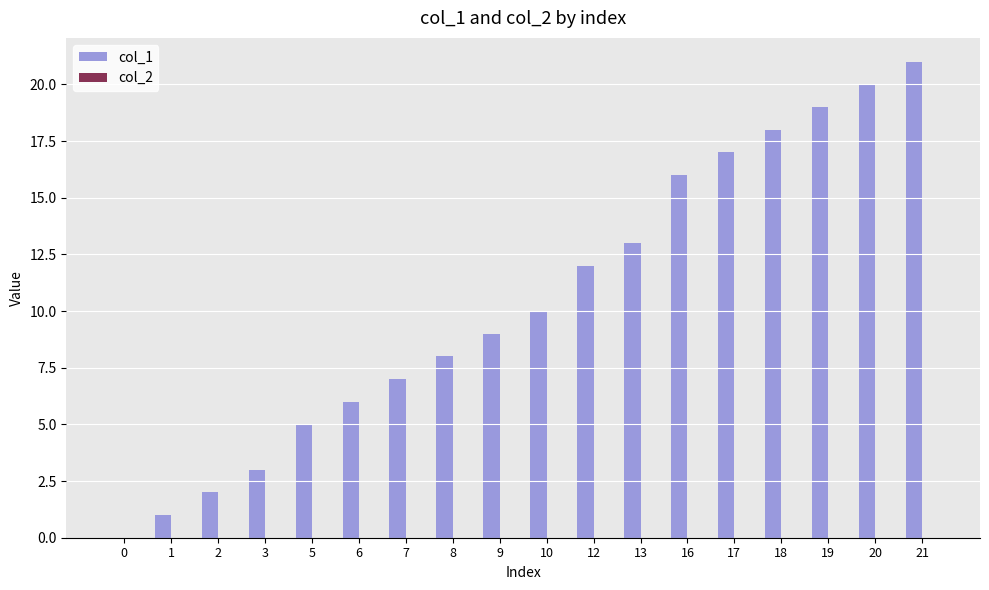

Which has a higher value, 18 or 5?

18